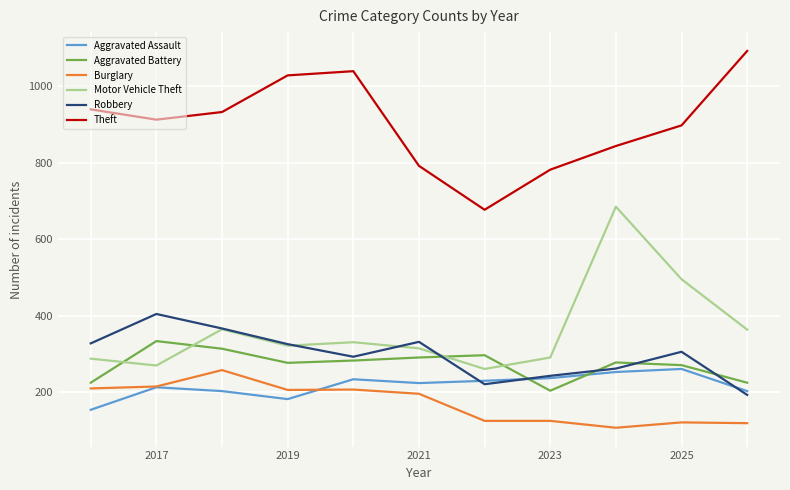

Which series has the largest total across all categories?

Theft